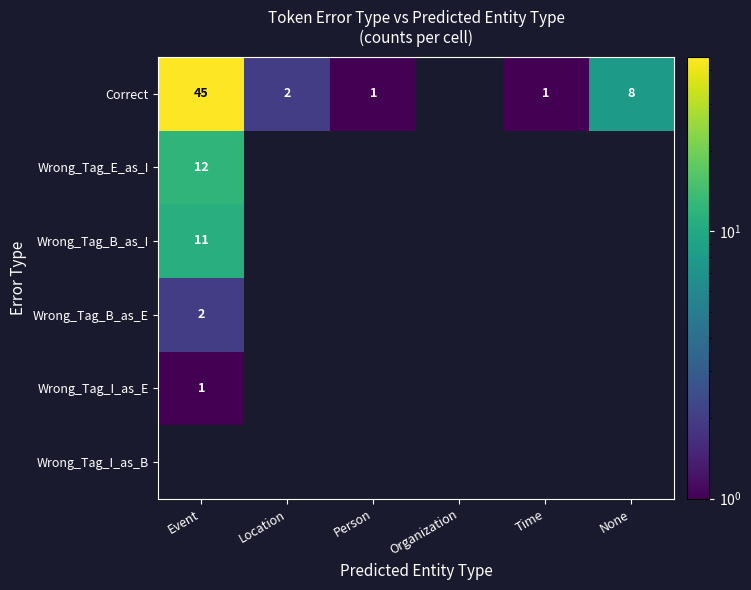

The value of Correct at Time is 0. True or false?

False